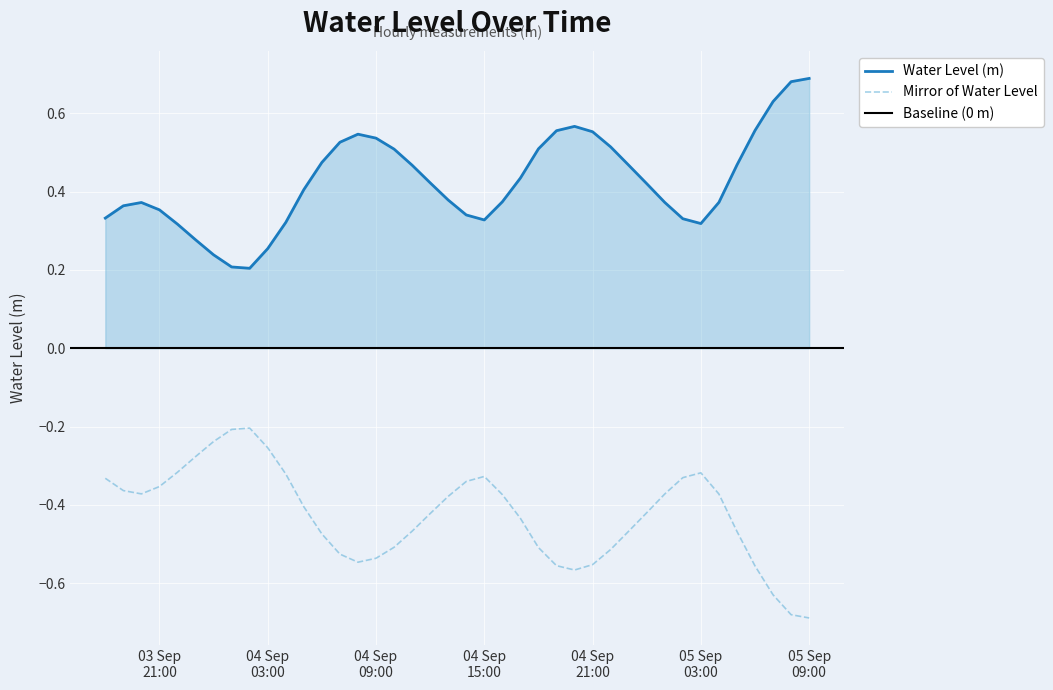

Where is the first local minimum?

2025-09-04 02:00:00